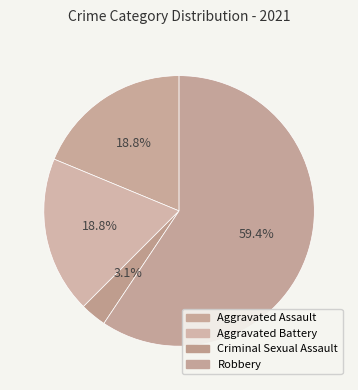

Count the number of slices in the pie.

4